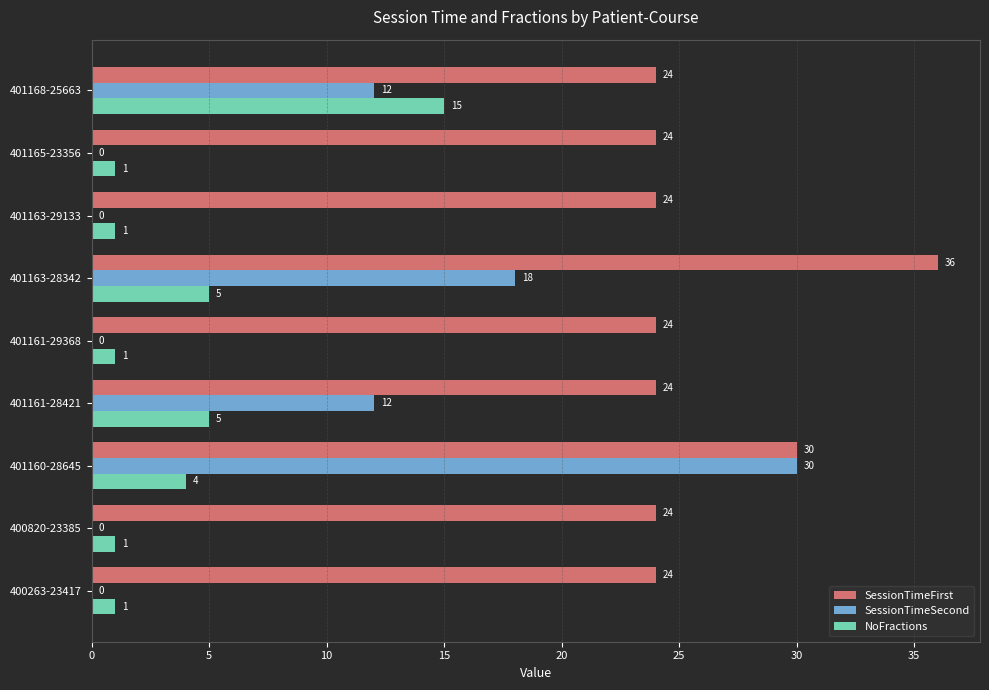

Is it true that SessionTimeSecond equals 18 at 401161-28421?

False